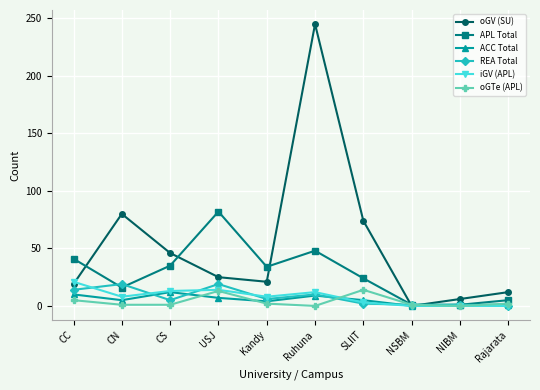

What is the difference between the maximum and minimum values in the oGTe (APL) series?

14